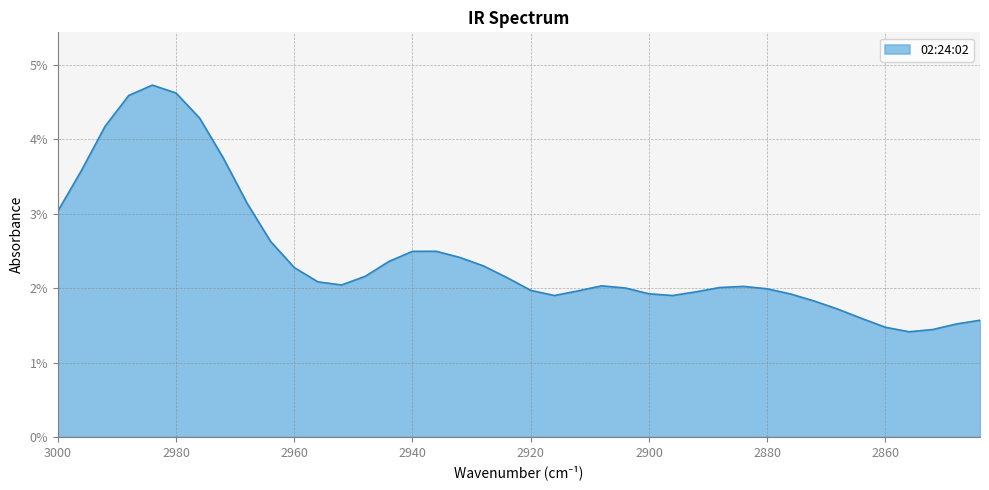

How many lines are shown in the chart?

1